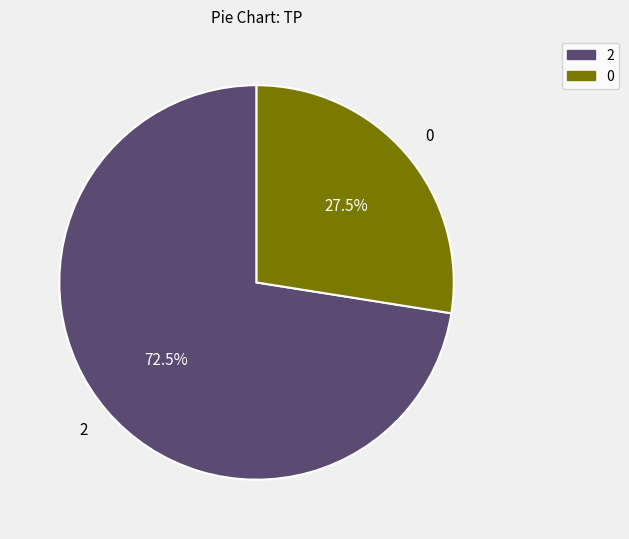

Is there a majority slice in this chart?

Yes